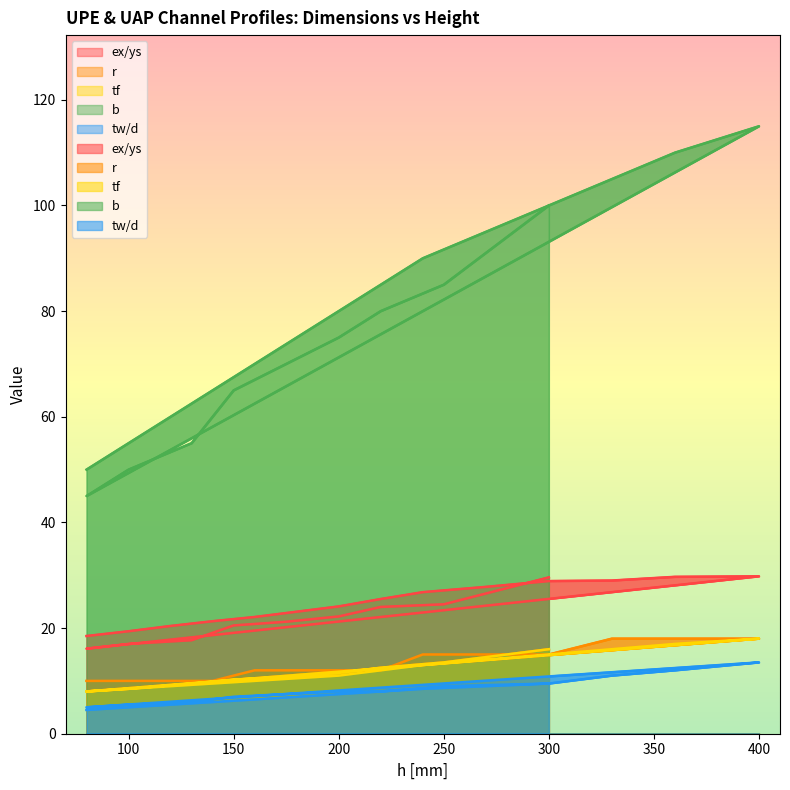

What is the smallest value displayed?

4.5